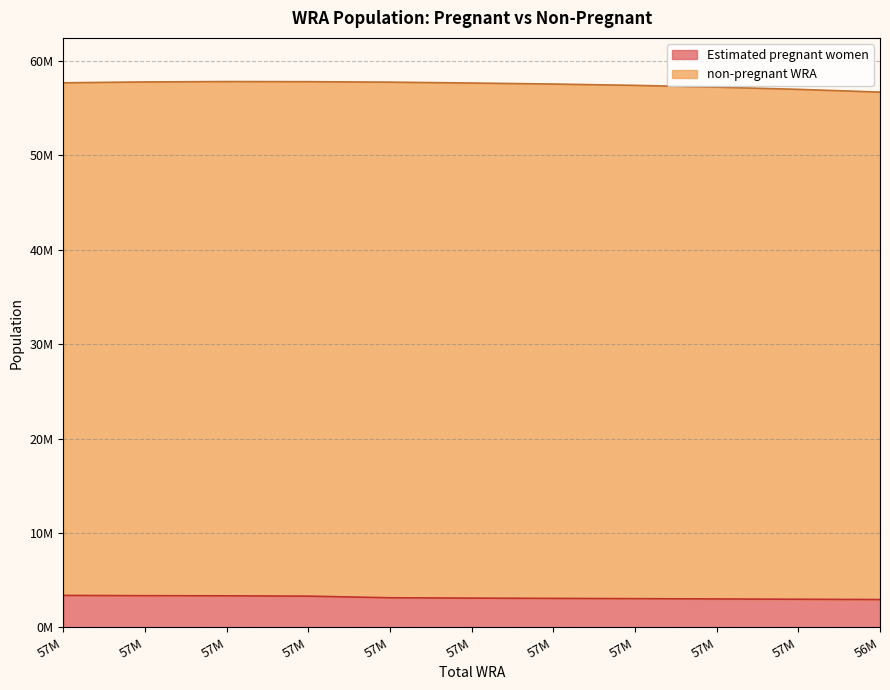

Between 57427000 and 57699000, which is larger?

57699000